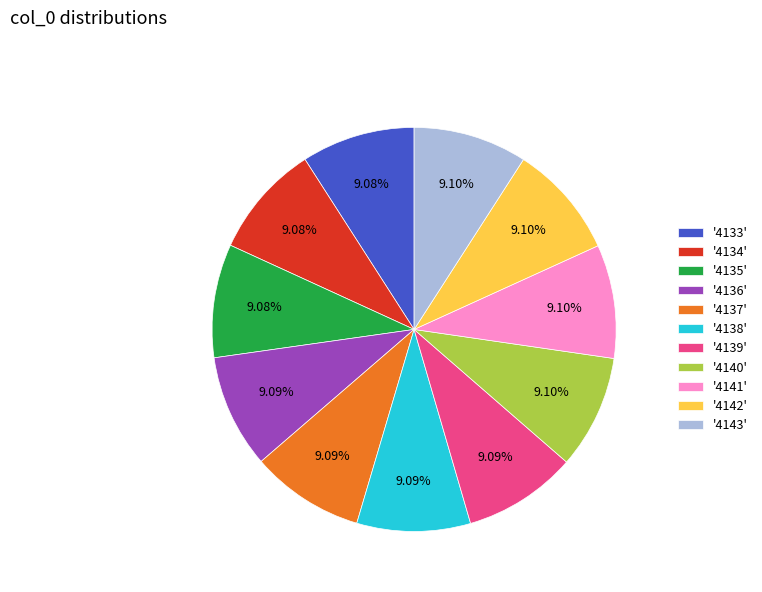

Approximately how many times larger is the value at '4139' compared to '4136'?

1.0